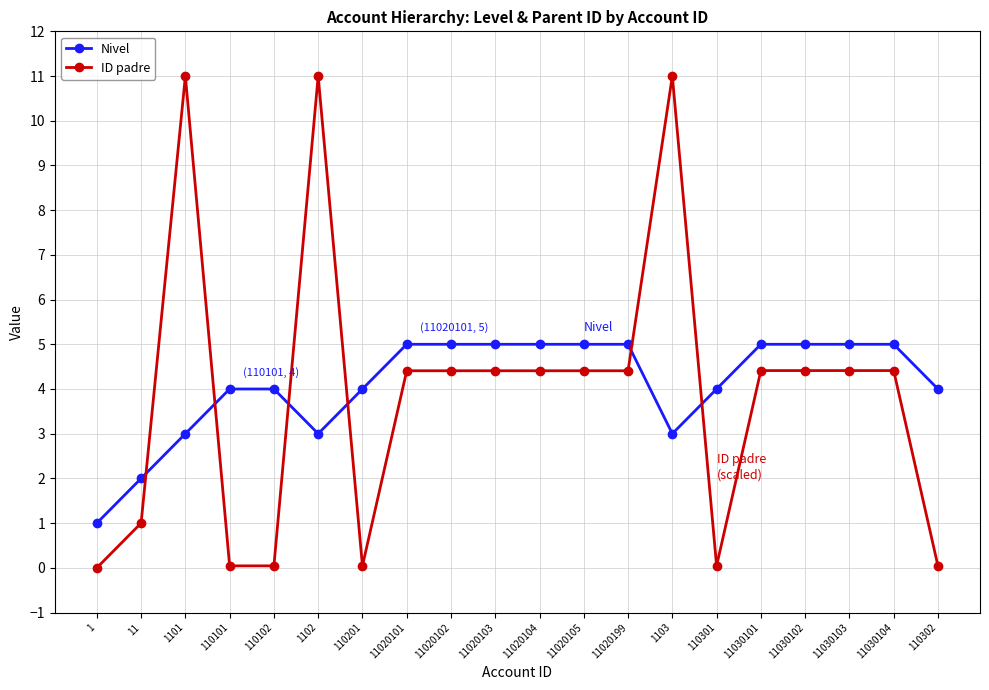

The value of ID padre at 11020199 is 1.8. True or false?

False